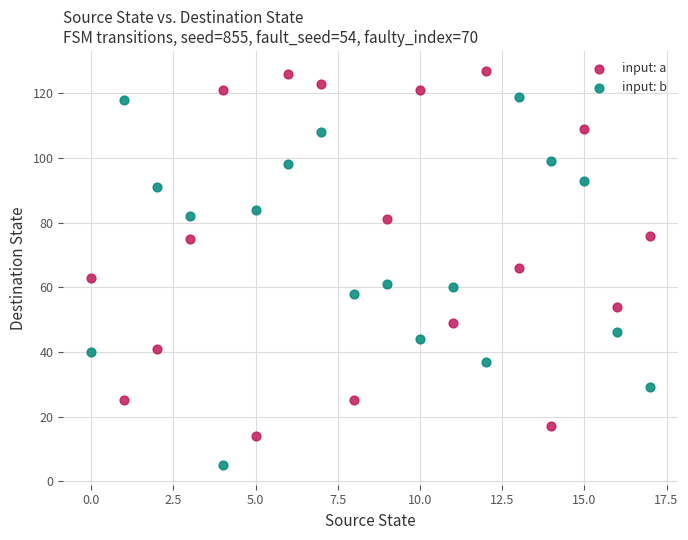

Which series reaches the minimum Y coordinate?

input: b